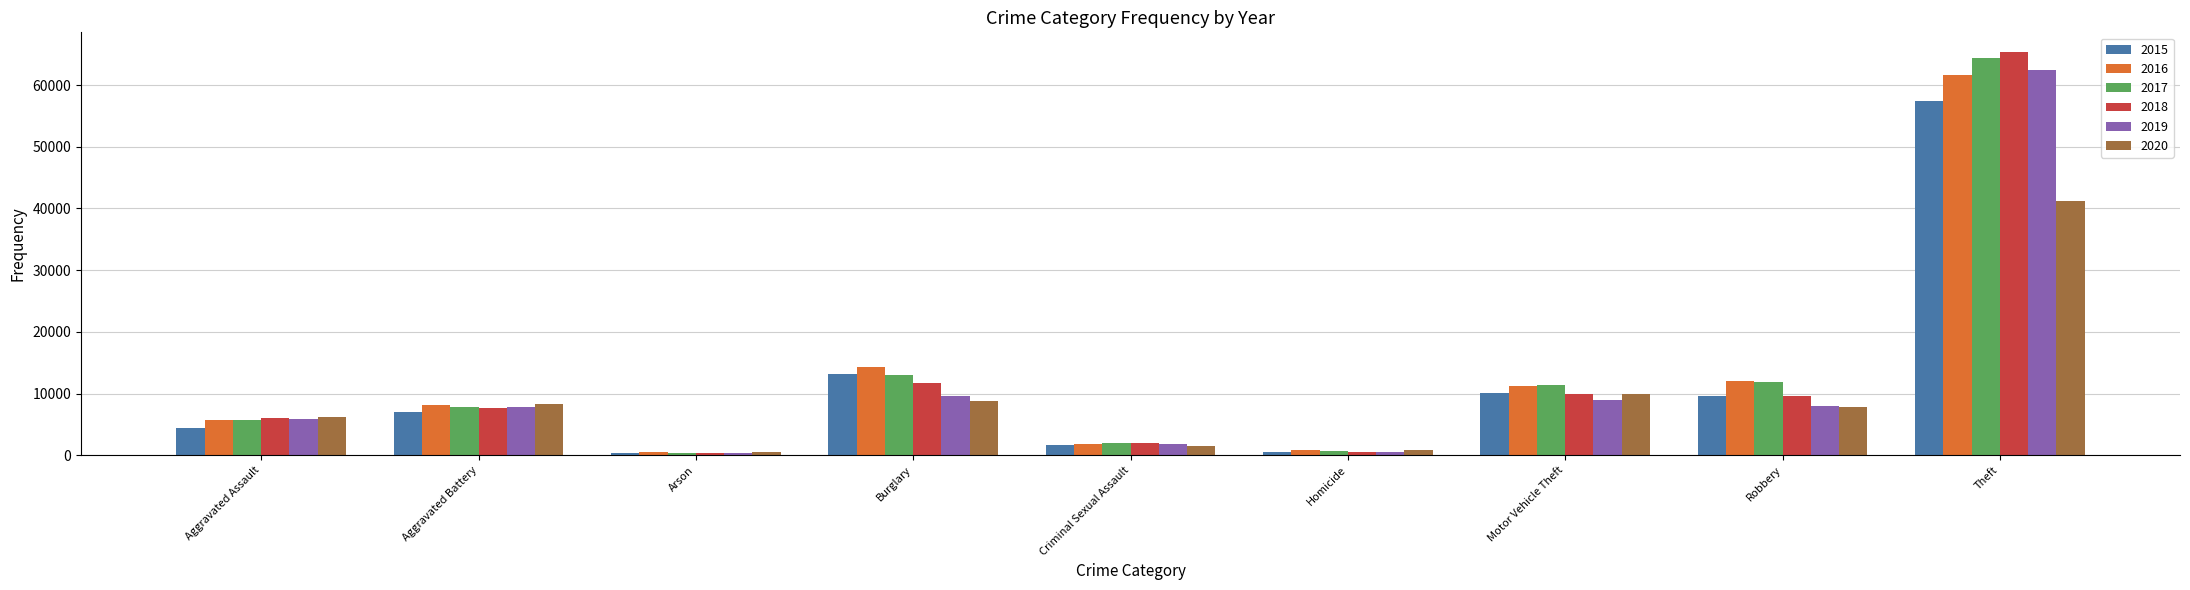

At which label does 2016 reach its peak?

Theft